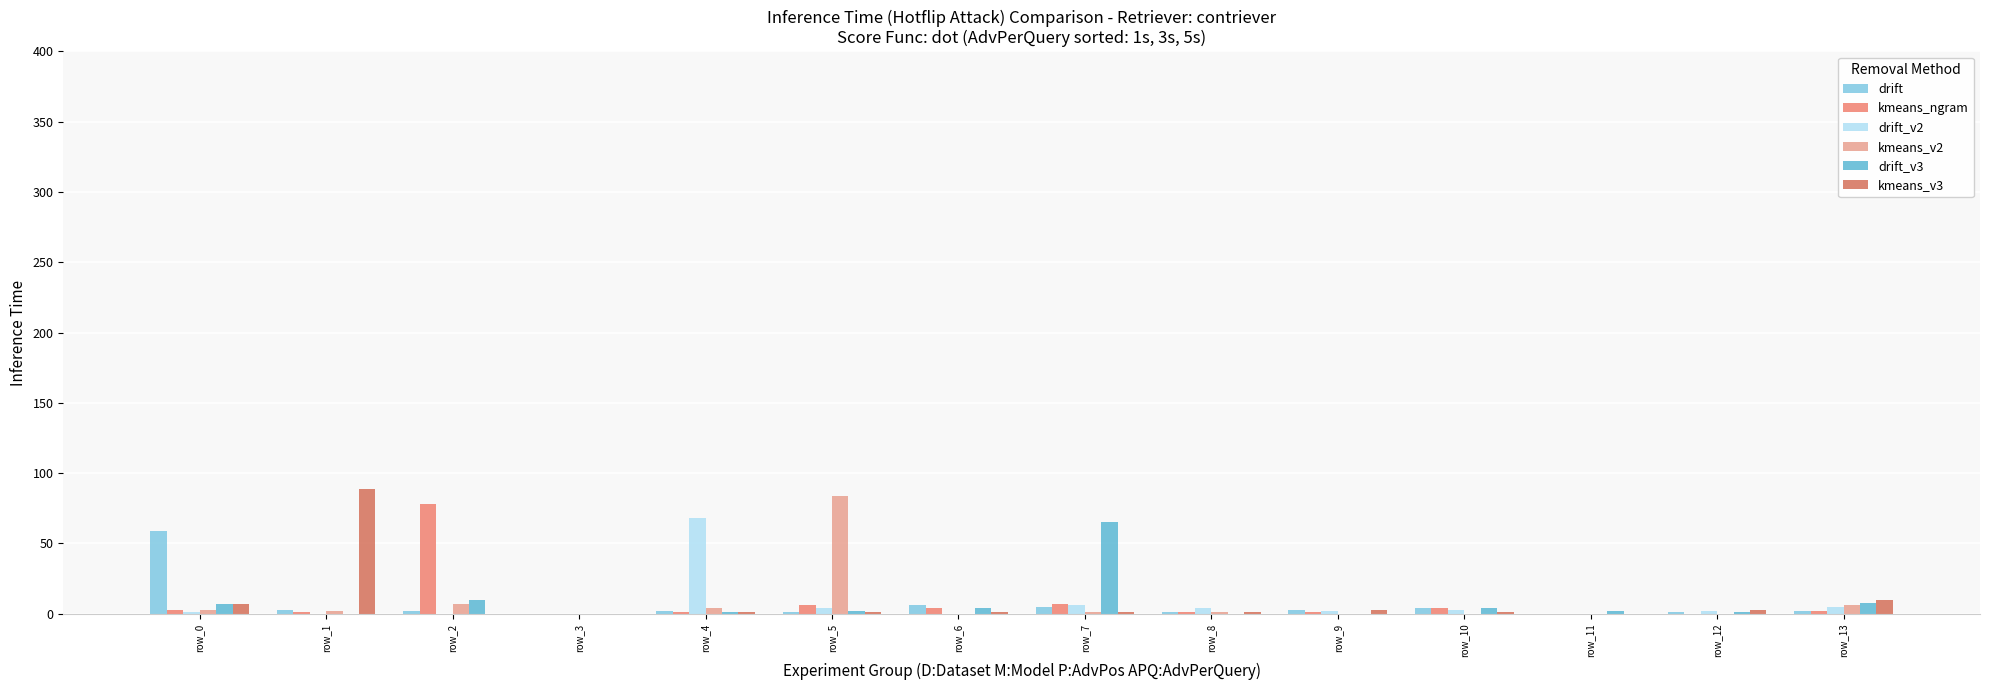

Is the value of drift_v3 at row_7 greater than the value of drift at row_7?

Yes